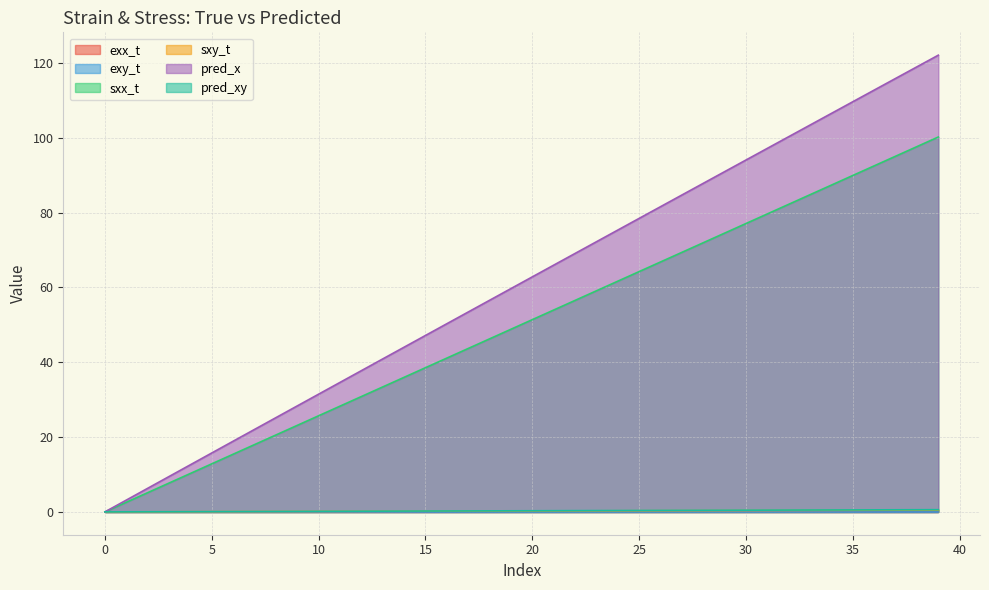

Reading left to right, transcribe all the data shown in this chart.

exx_t: 0.0	0.0	0.0	0.0	0.0	0.0	0.0	0.0	0.0	0.0	0.0	0.0	0.0	0.0	0.0	0.0	0.0	0.0	0.0	0.0	0.0	0.0	0.0	0.0	0.0	0.0	0.0	0.0	0.0	0.0	0.0	0.0	0.0	0.0	0.0	0.0	0.0	0.0	0.0	0.0
exy_t: 0.0	0.0	0.0	0.0	0.0	0.0	0.0	0.0	0.0	0.0	0.0	0.0	0.0	0.0	0.0	0.0	0.0	0.0	0.0	0.0	0.0	0.0	0.0	0.0	0.0	0.0	0.0	0.0	0.0	0.0	0.0	0.0	0.0	0.0	0.0	0.0	0.0	0.0	0.0	0.0
sxx_t: 0.0	2.6	5.1	7.7	10.3	12.8	15.4	18.0	20.6	23.1	25.7	28.3	30.8	33.4	36.0	38.5	41.1	43.7	46.3	48.8	51.4	54.0	56.5	59.1	61.7	64.2	66.8	69.4	71.9	74.5	77.1	79.7	82.2	84.8	87.4	89.9	92.5	95.1	97.6	100.2
sxy_t: 0.0	0.0	0.0	0.0	0.0	0.1	0.1	0.1	0.1	0.1	0.1	0.1	0.1	0.2	0.2	0.2	0.2	0.2	0.2	0.2	0.2	0.3	0.3	0.3	0.3	0.3	0.3	0.3	0.3	0.4	0.4	0.4	0.4	0.4	0.4	0.4	0.4	0.5	0.5	0.5
pred_x: 0.0	3.2	6.3	9.5	12.6	15.7	18.9	22.0	25.2	28.3	31.5	34.6	37.8	40.9	44.0	47.2	50.3	53.4	56.6	59.7	62.8	66.0	69.1	72.2	75.3	78.5	81.6	84.7	87.8	90.9	94.1	97.2	100.3	103.4	106.5	109.6	112.8	115.9	119.0	122.1
pred_xy: 0.0	0.0	0.0	0.0	0.1	0.1	0.1	0.1	0.1	0.1	0.2	0.2	0.2	0.2	0.2	0.2	0.2	0.3	0.3	0.3	0.3	0.3	0.3	0.3	0.4	0.4	0.4	0.4	0.4	0.4	0.5	0.5	0.5	0.5	0.5	0.5	0.5	0.6	0.6	0.6